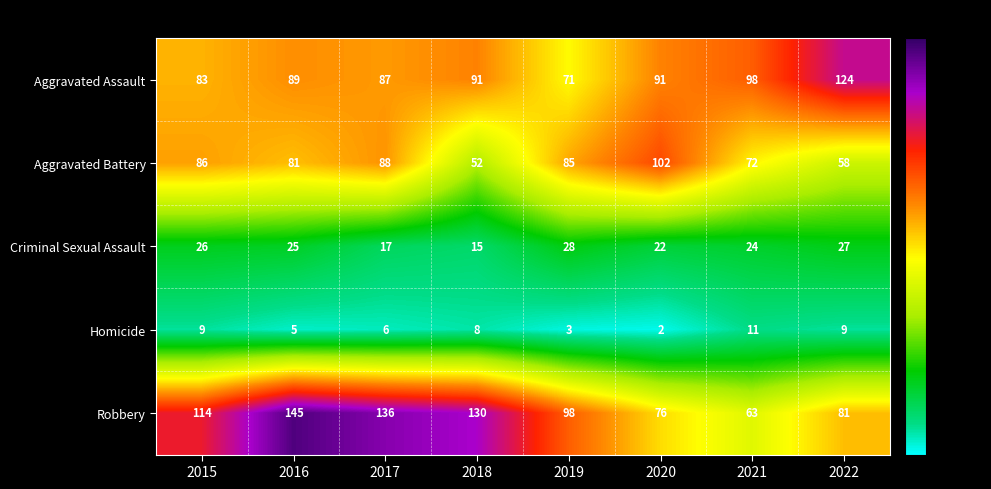

How many distinct data groups are displayed?

5